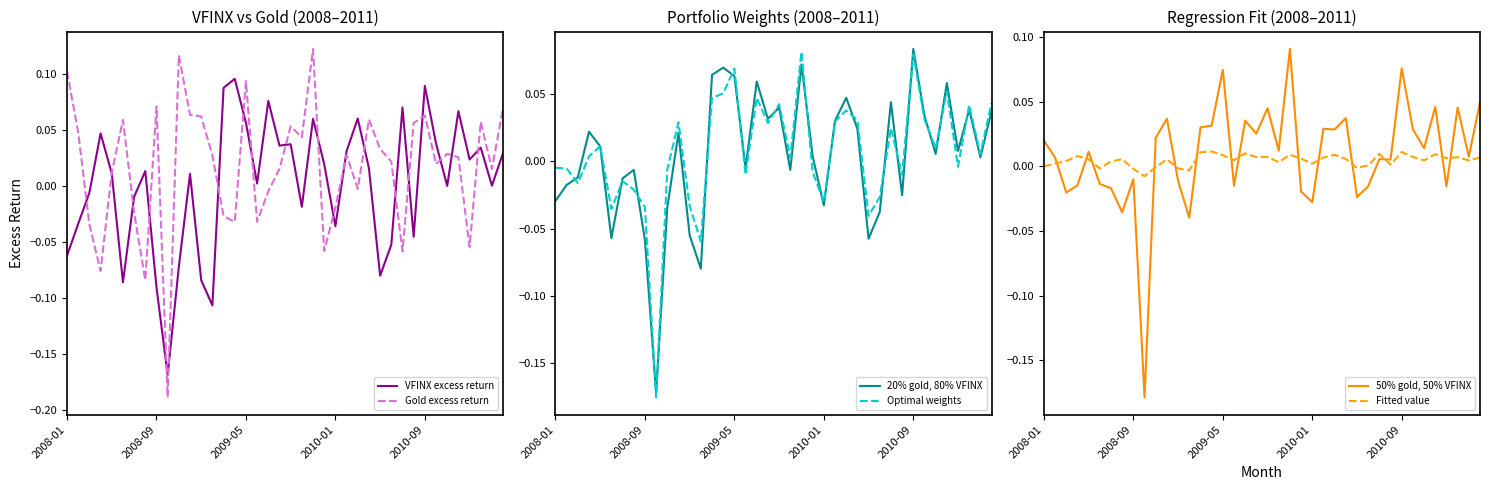

How many interior local peaks does the Optimal weights series have?

12